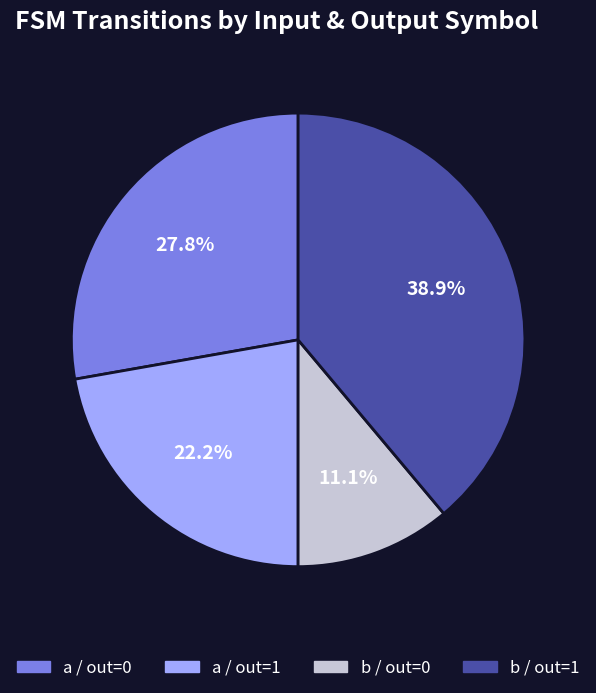

How many slices are in this pie chart?

4